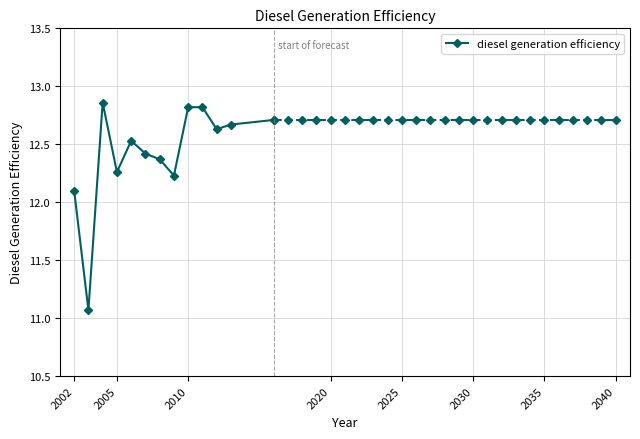

What is the sum of all values?

161.5